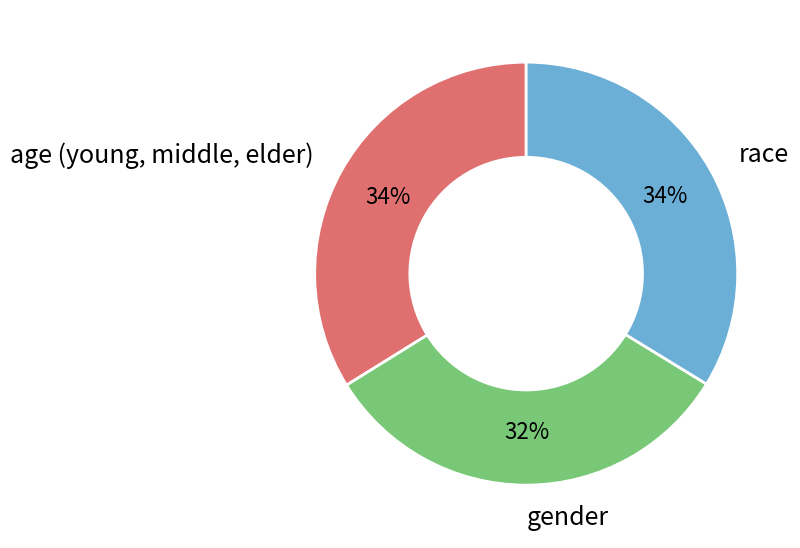

To the nearest percent, what is the combined percentage of gender and race?

66%